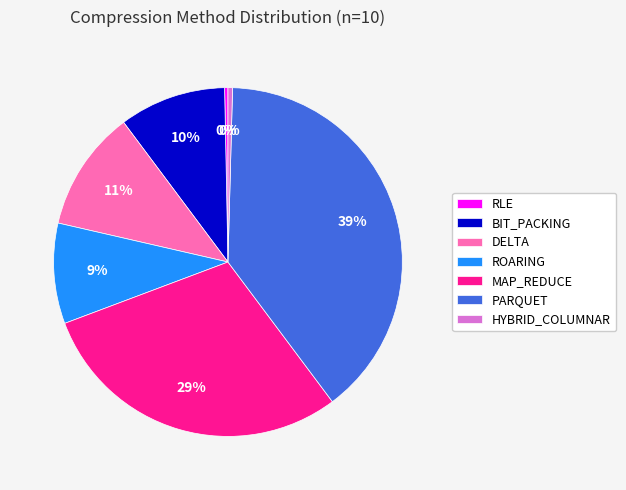

To the nearest percent, what percentage of the pie is ROARING?

9%